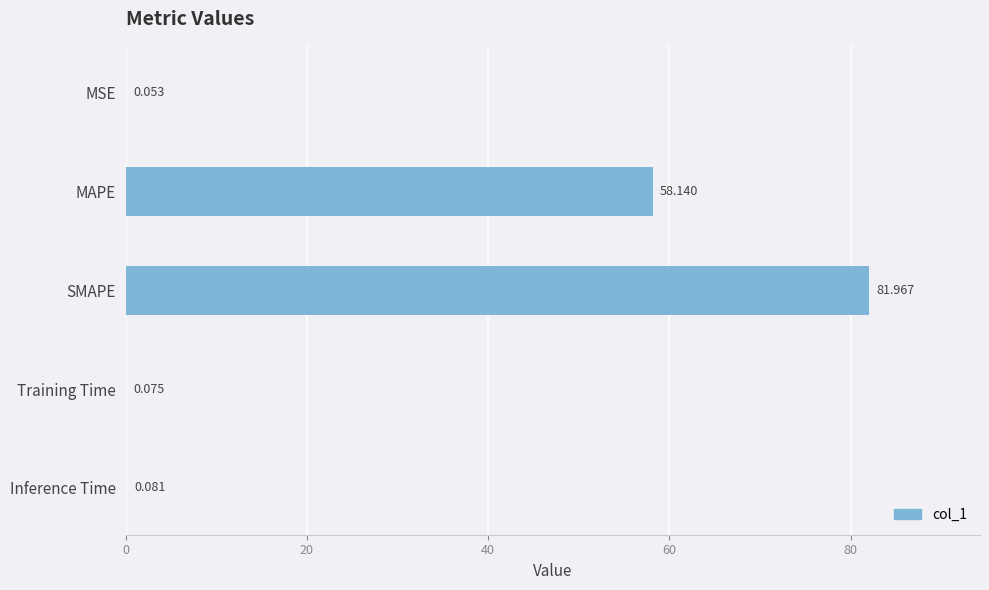

At which category does the chart reach its peak across all series?

SMAPE